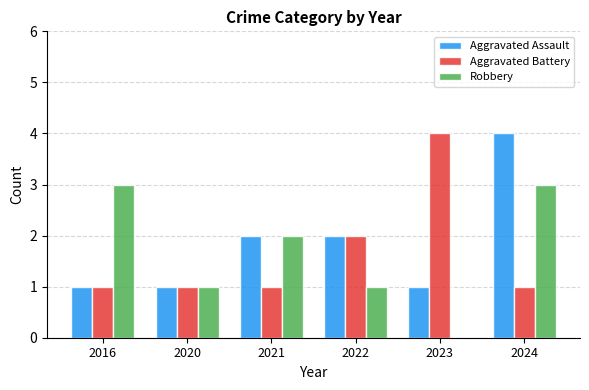

Reading left to right, extract all data points from this chart.

Aggravated Assault: 2016=1	2020=1	2021=2	2022=2	2023=1	2024=4
Aggravated Battery: 2016=1	2020=1	2021=1	2022=2	2023=4	2024=1
Robbery: 2016=3	2020=1	2021=2	2022=1	2023=0	2024=3